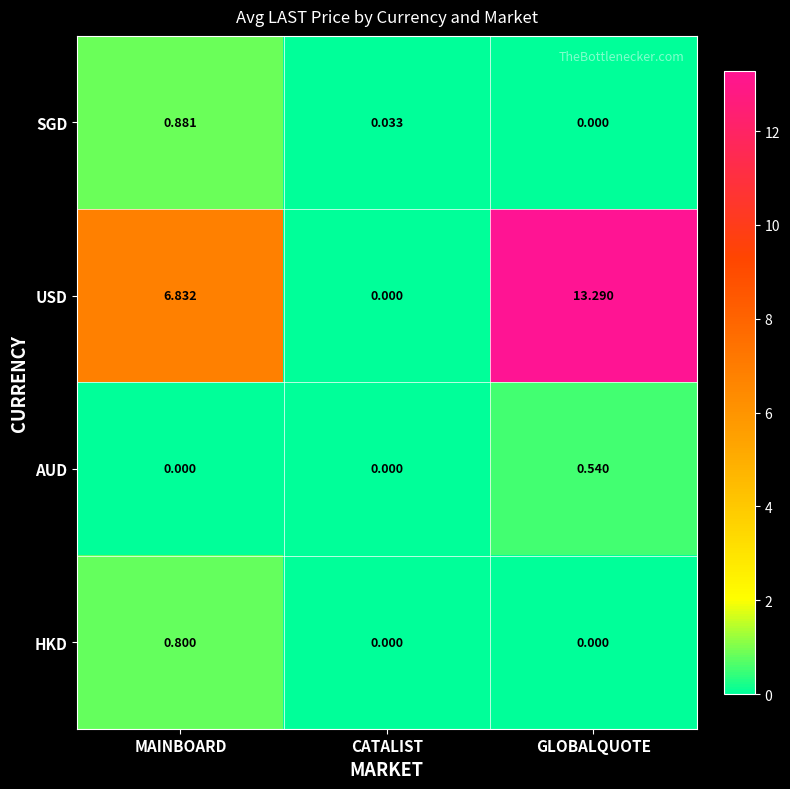

Which series changed the most between CATALIST and GLOBALQUOTE?

USD